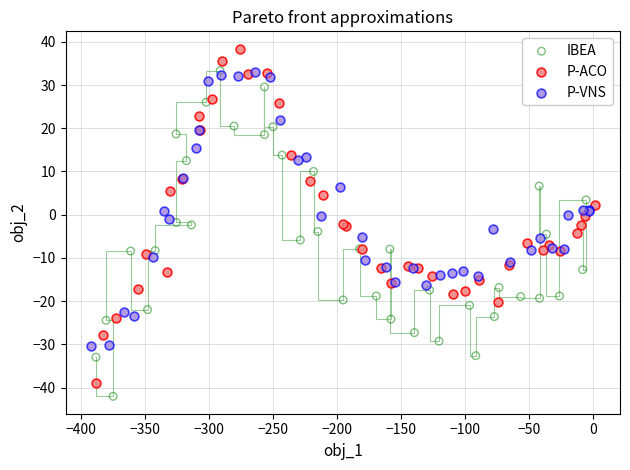

Which series contains the highest Y value?

P-ACO